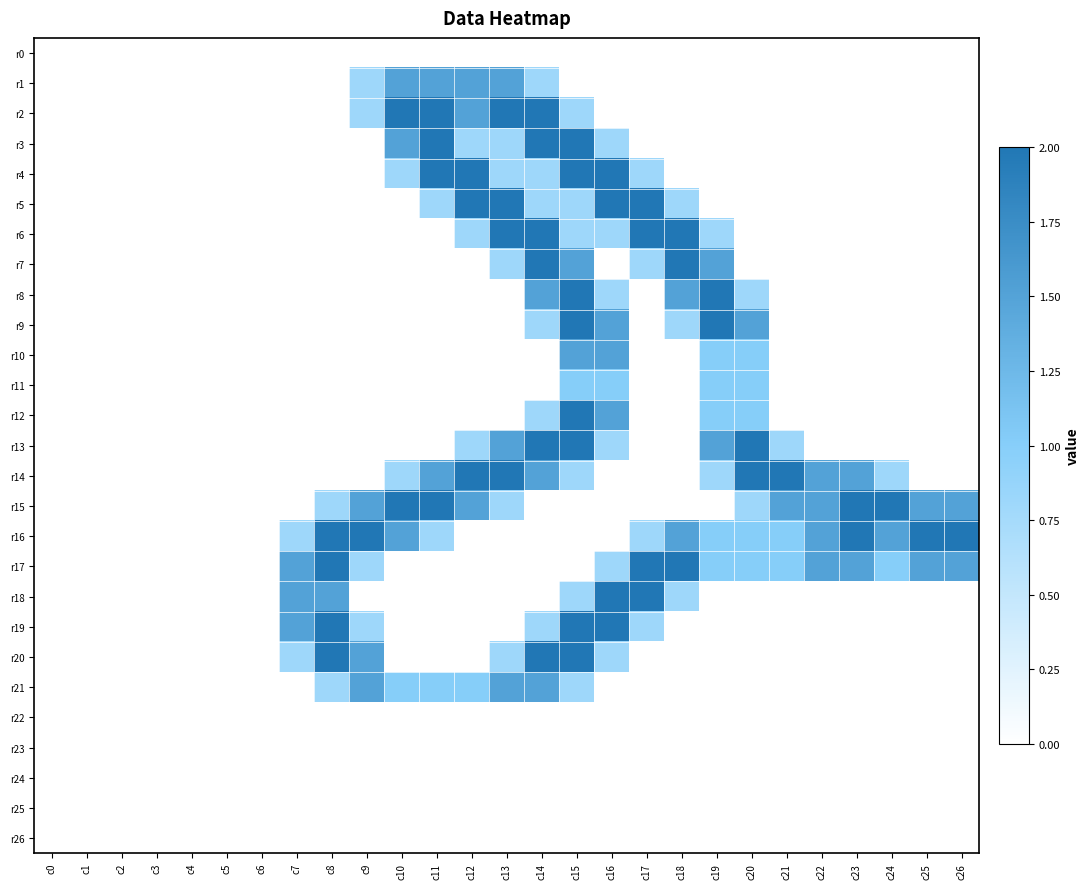

Which label corresponds to the largest value in the chart?

c10